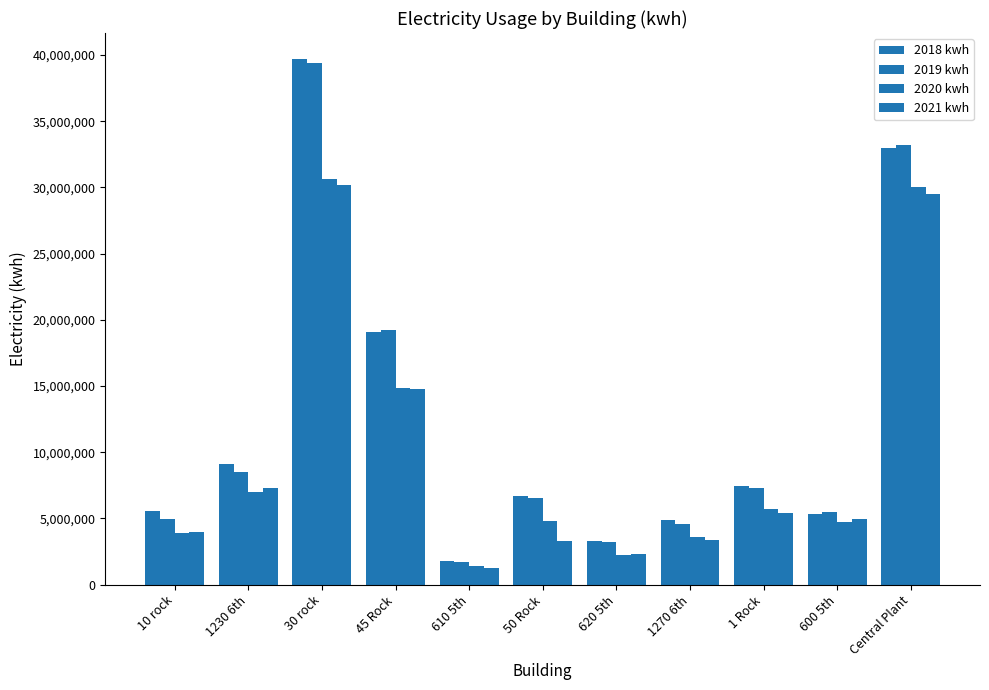

What is the sum of the 2020 kwh values at 1 Rock and 600 5th?

10508400